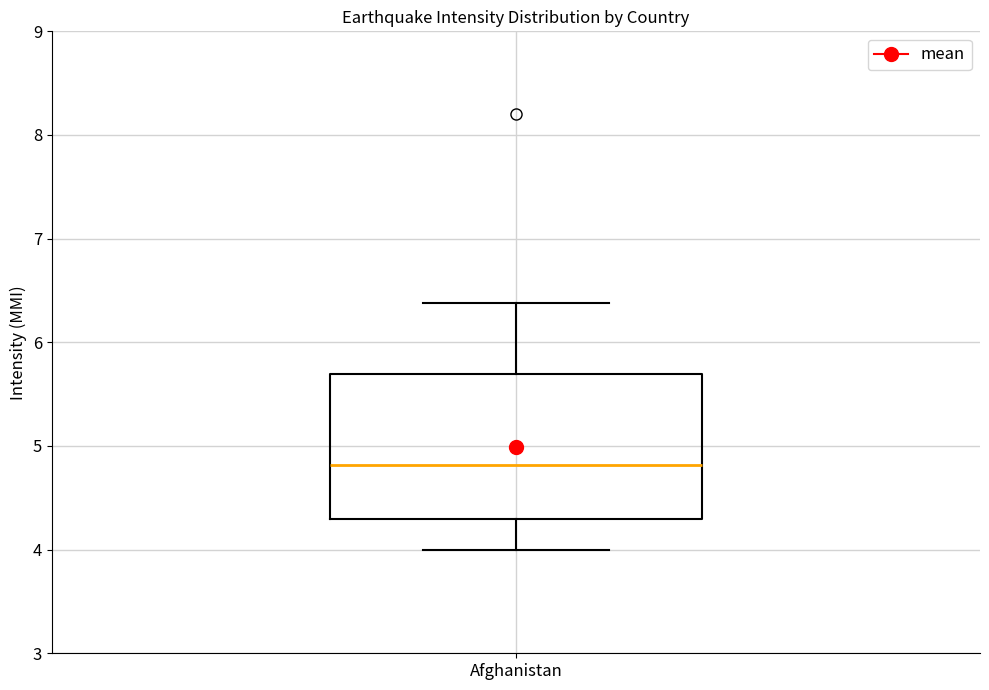

Read this box plot against the y-axis: the position of the median line, the range covered by the box, and the ends of both whiskers. The values are not printed on the chart, so give them approximately, as read against the axis.

median 4.8, box 4.3 to 5.7, whiskers 4.0 to 6.4